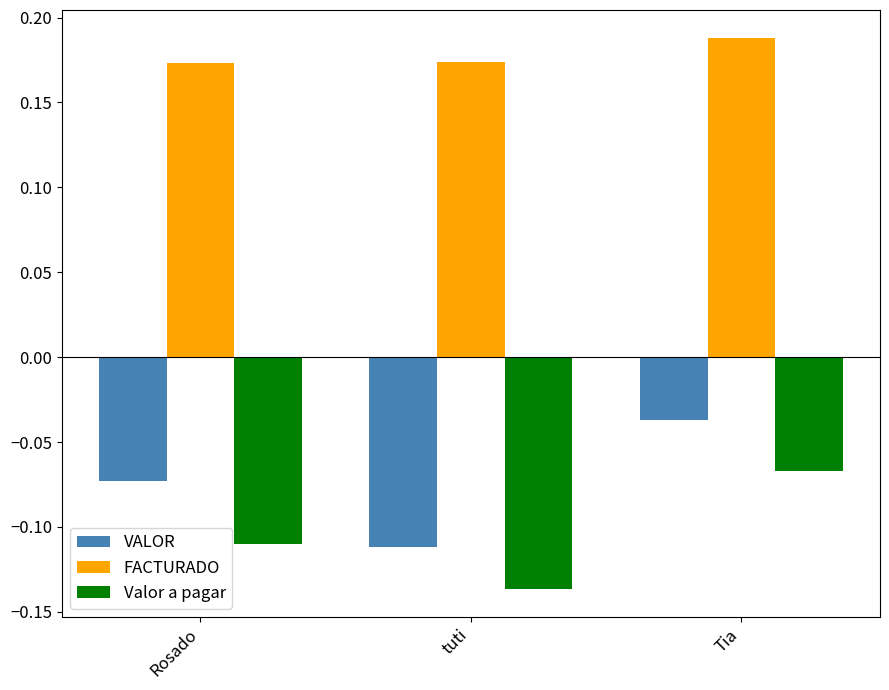

What is the sum of all FACTURADO values?

0.5